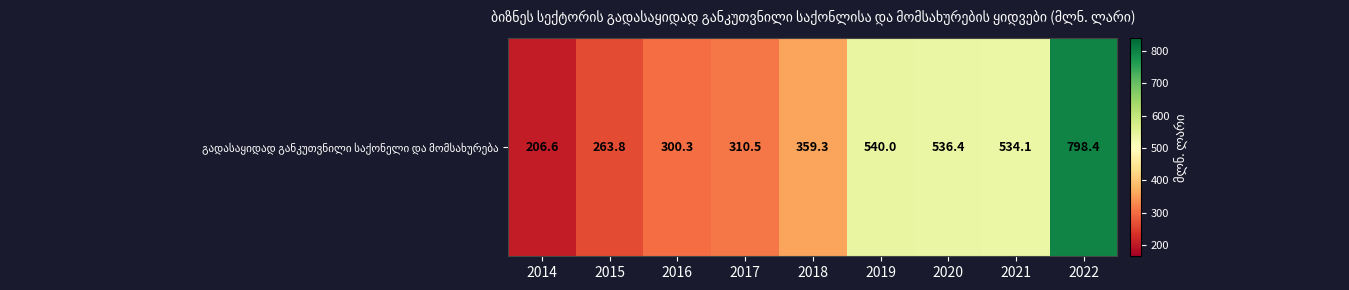

Reading left to right, what are all the values shown in this chart?

206.6	263.8	300.3	310.5	359.3	540.0	536.4	534.1	798.4